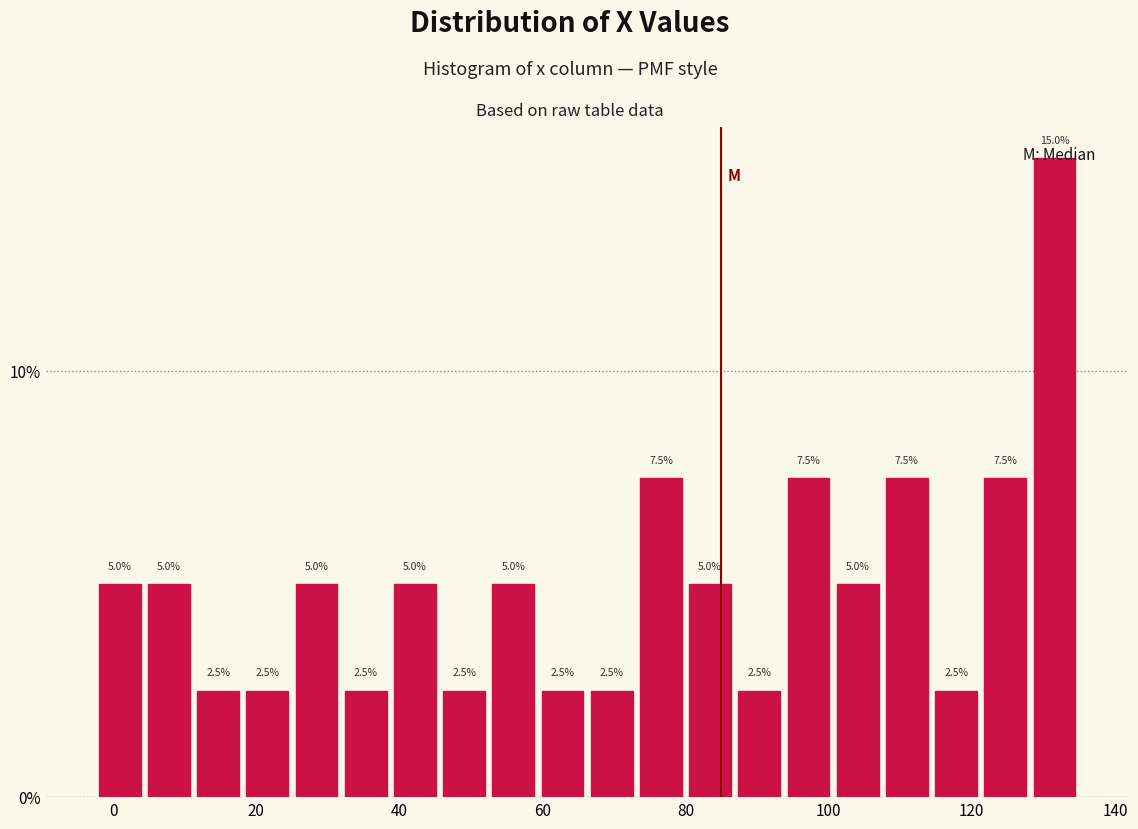

Read against the x-axis, roughly where is the centre of the tallest bar?

132